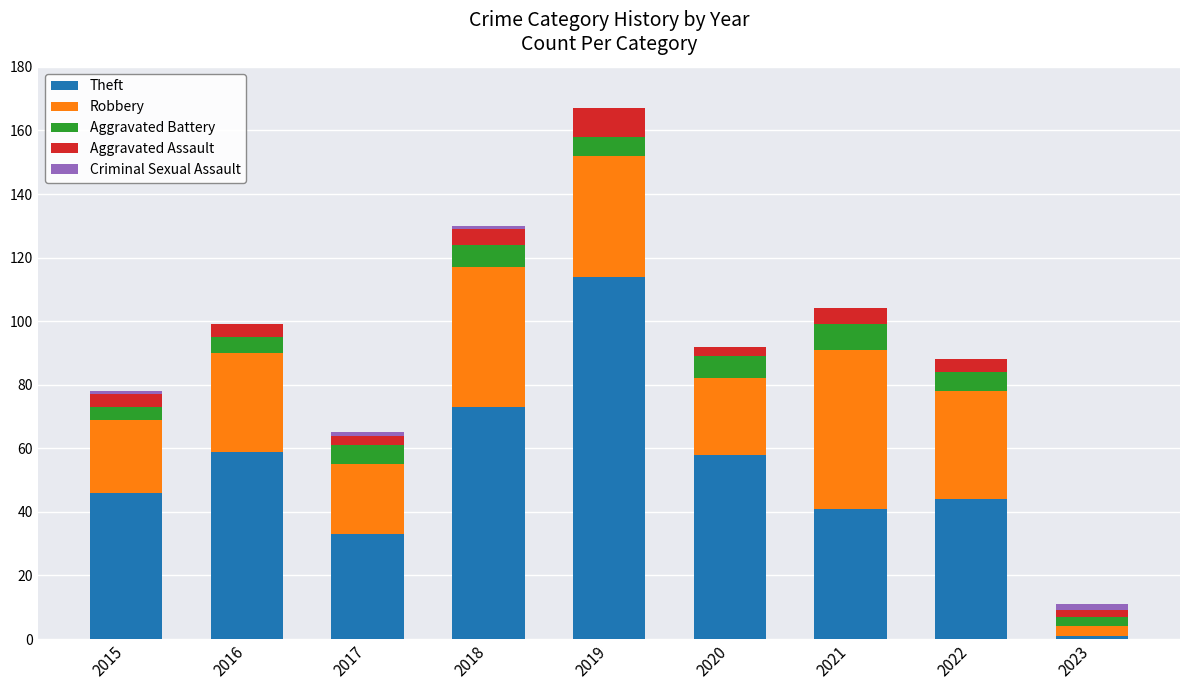

What is the maximum value for Theft?

114